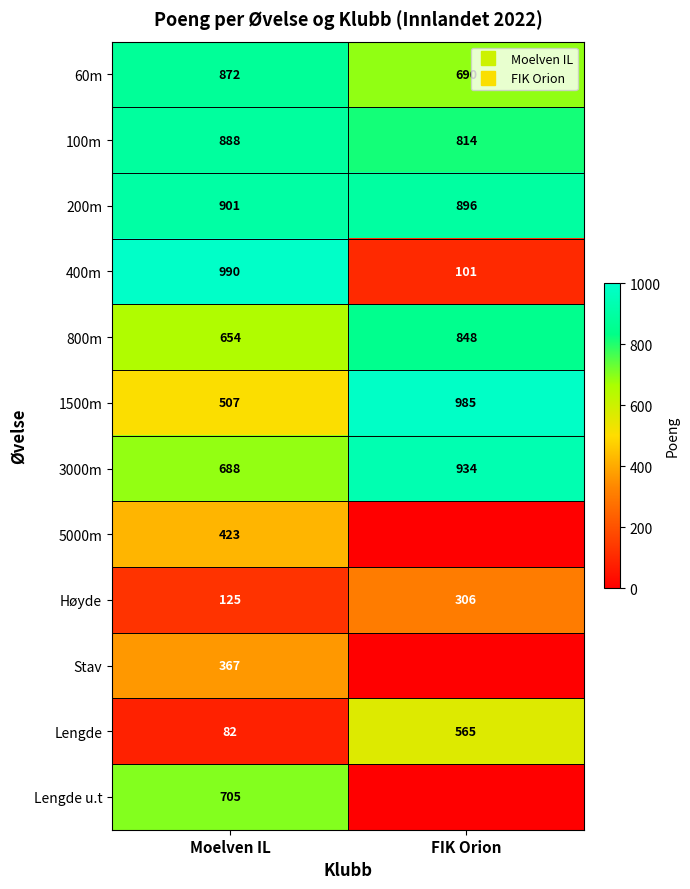

What is the total value across all series at FIK Orion?

6139